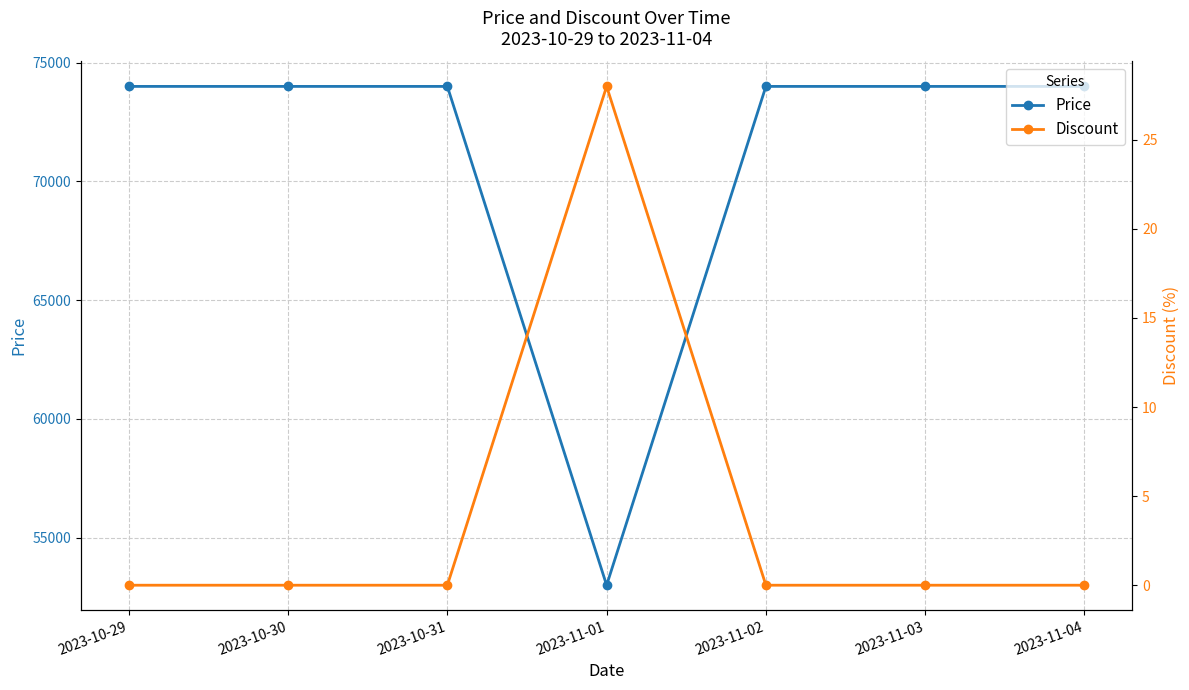

Does the chart have visible grid lines?

Yes